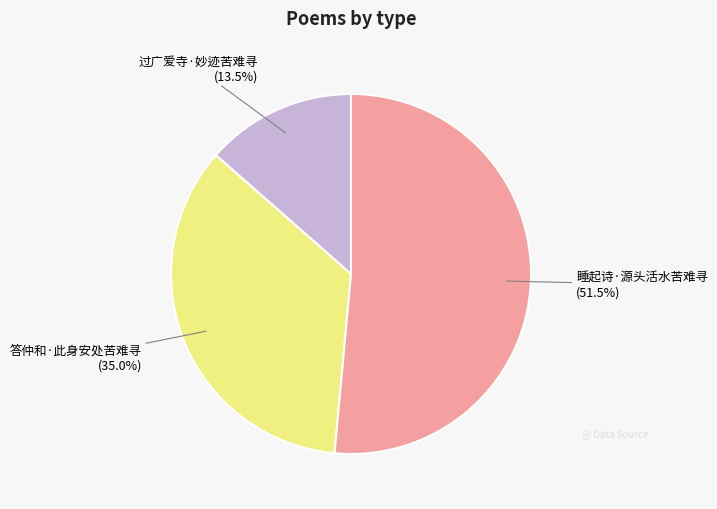

To the nearest percent, what percentage of the pie is 答仲和·此身安处苦难寻?

35%